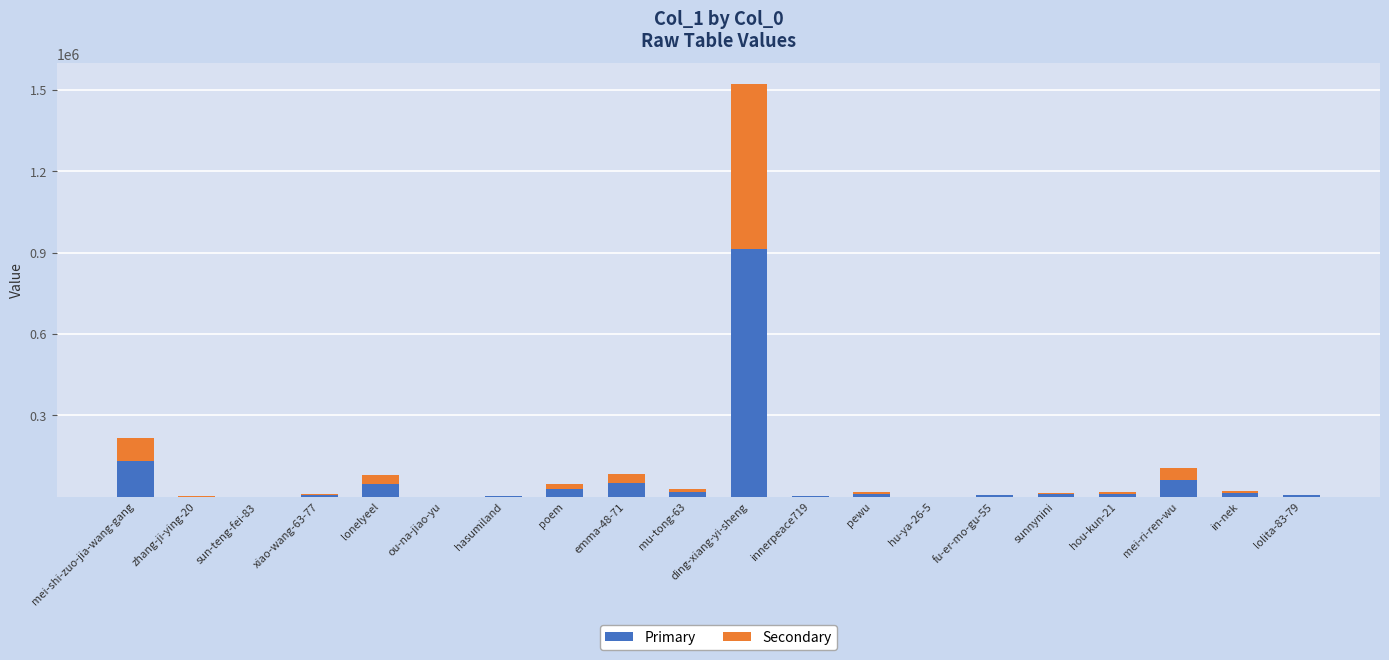

How many series are shown in this chart?

2